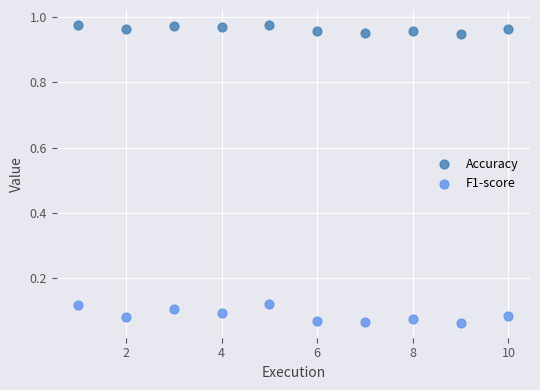

What are all the series names shown in the legend?

Accuracy, F1-score